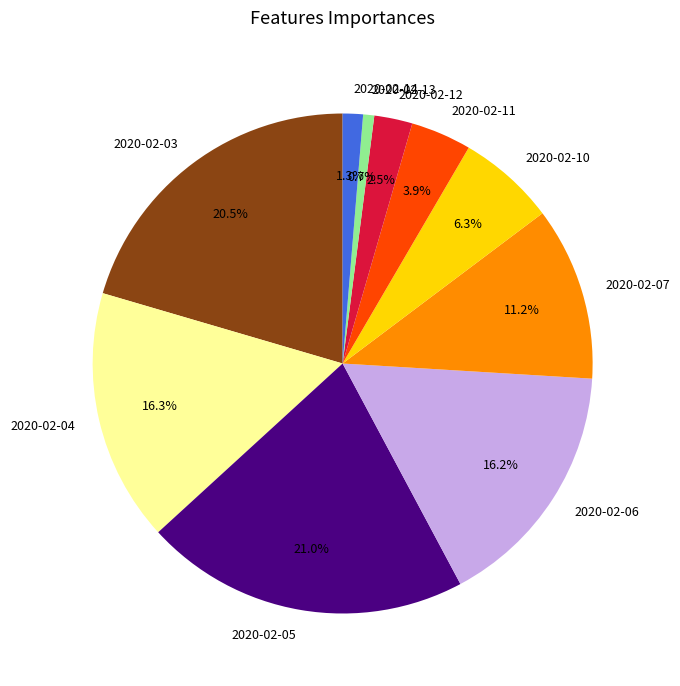

Does 2020-02-12 represent more than half of the total?

No